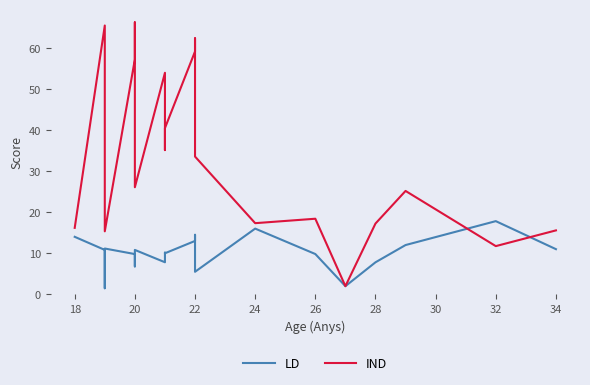

How many categories are shown in the chart?

21